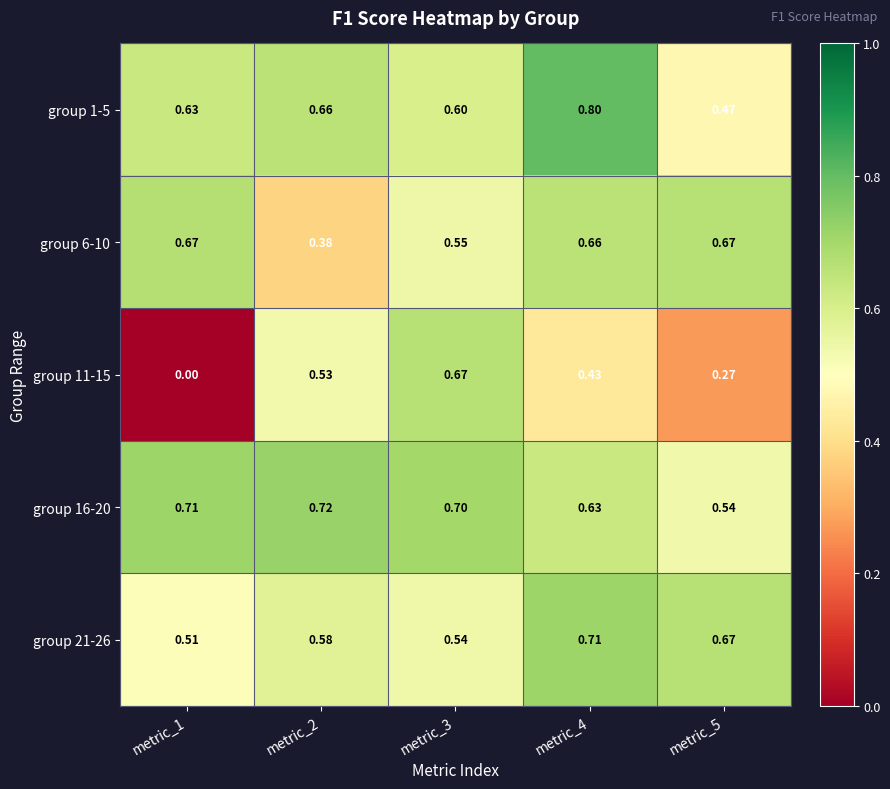

Which has a higher value, metric_2 or metric_1?

metric_2